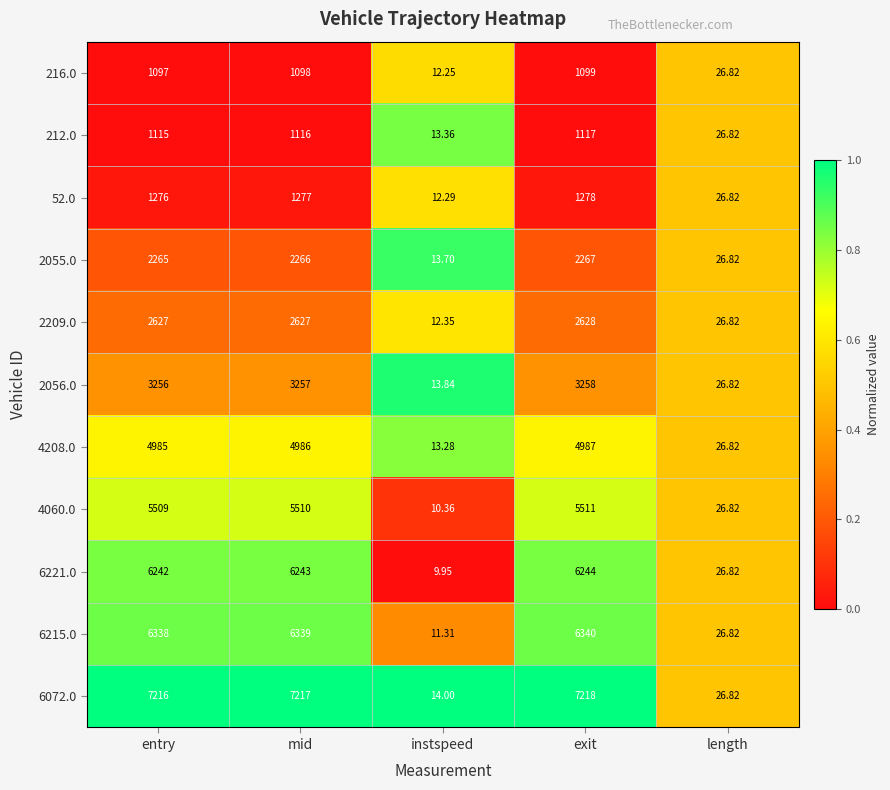

Which category has the highest value in the 6072.0 series?

exit